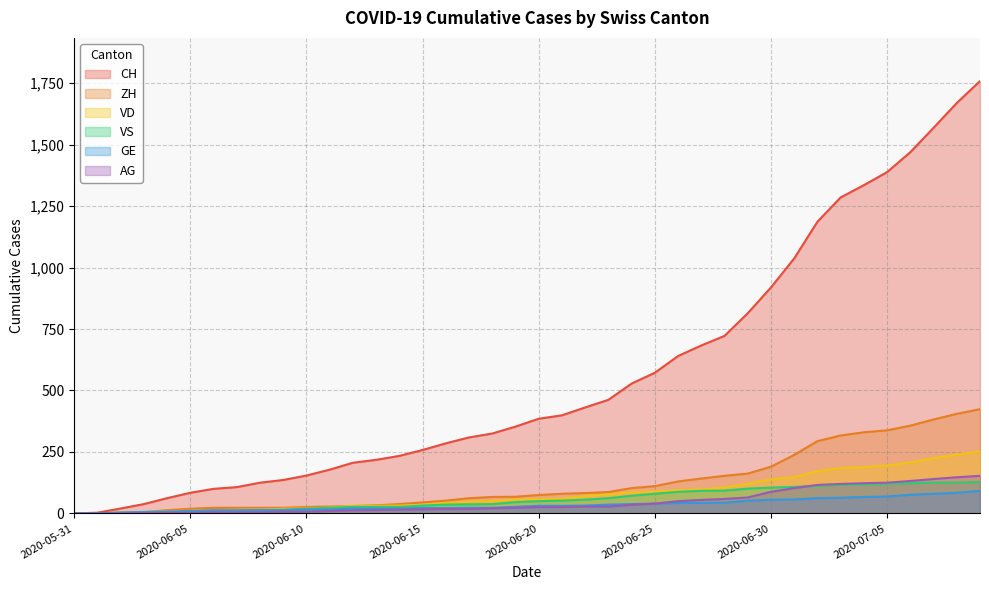

Reading left to right, extract all data points from this chart.

CH: 0	107	234	399	722	1388	1758
ZH: 0	23	38	80	153	338	424
VD: 0	15	27	60	105	195	252
VS: 0	9	27	52	93	120	128
GE: 0	13	20	31	44	69	92
AG: 0	5	16	26	59	125	153